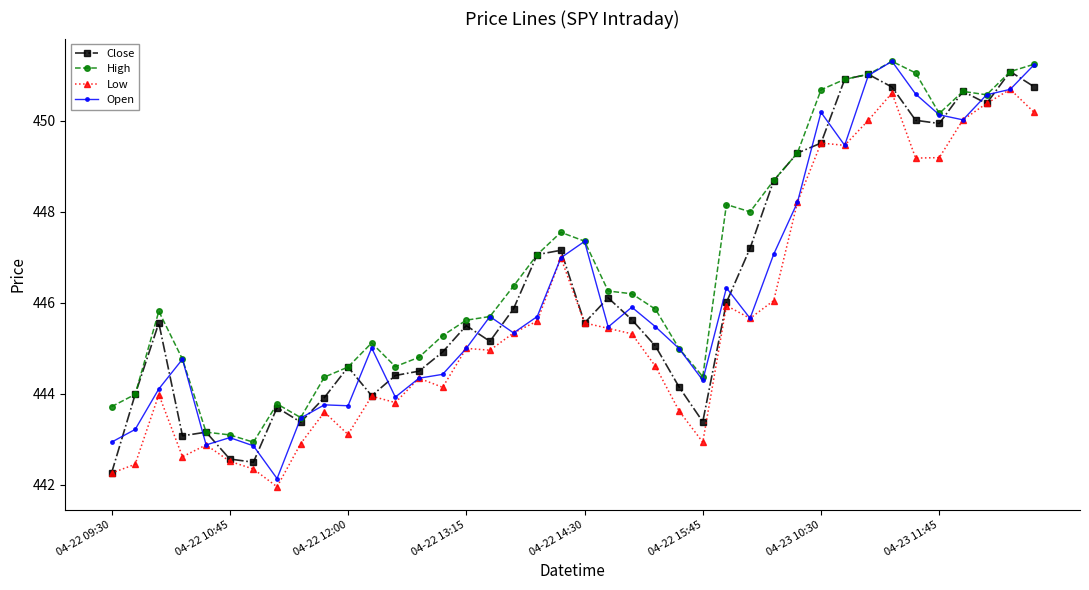

What is the minimum value for Close?

442.3